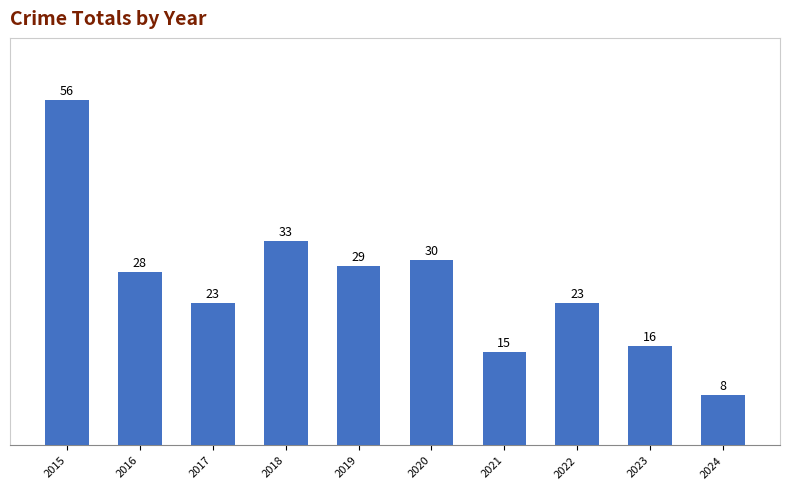

What is the difference between the second highest and second lowest values?

18